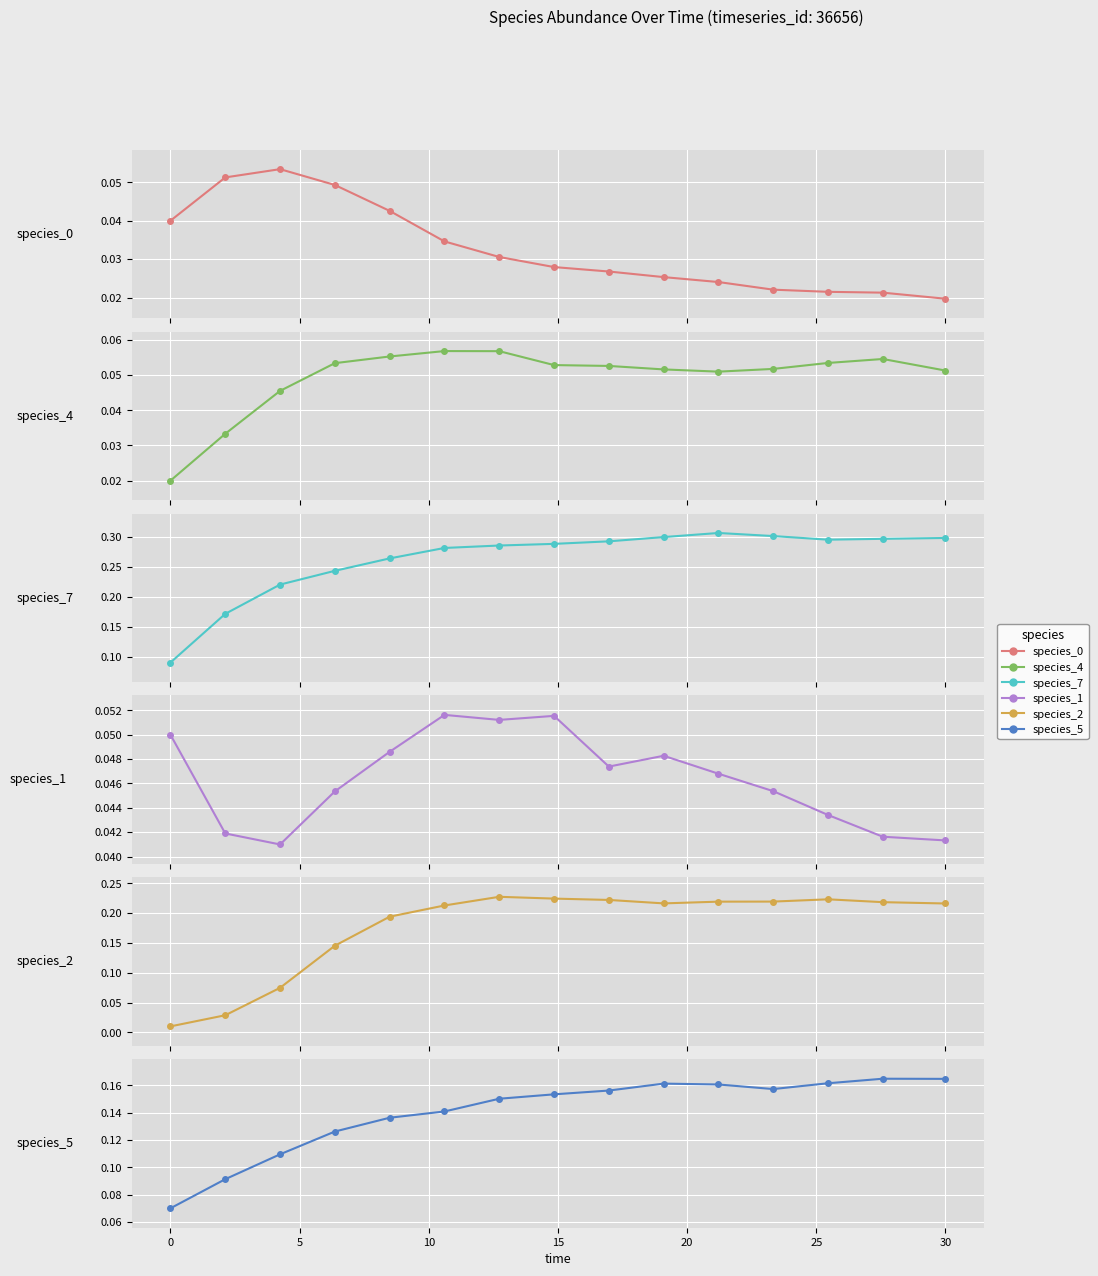

Count the number of data series in this chart.

6